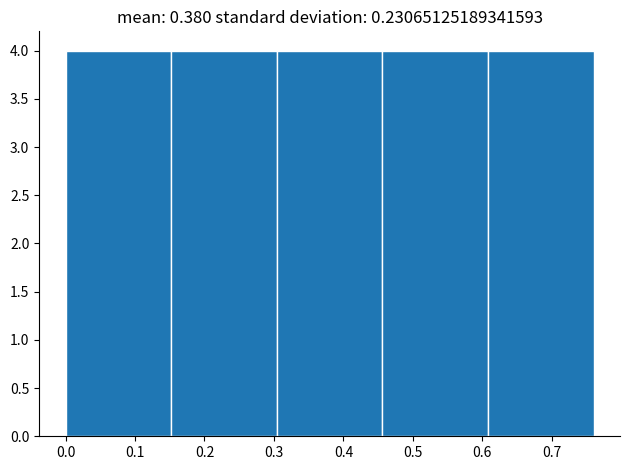

What is the height of the bar covering 0.304 to 0.456 on the x-axis? Neither the bar edges nor the heights are printed on the chart, so give them approximately, as read against the axes.

4